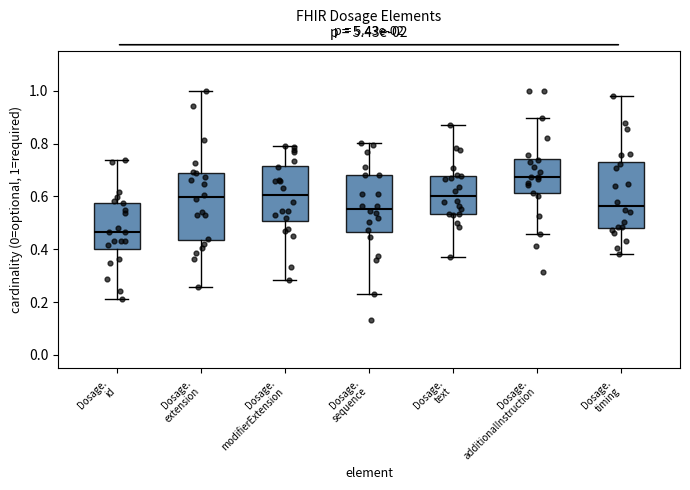

Reading left to right, read every box against the y-axis: the position of its median line, the range the box covers, and the ends of its whiskers. The values are not printed on the chart, so give them approximately, as read against the axis.

Dosage. id: median 0.46, box 0.40 to 0.58, whiskers 0.22 to 0.74
Dosage. extension: median 0.60, box 0.44 to 0.68, whiskers 0.26 to 1.00
Dosage. modifierExtension: median 0.60, box 0.50 to 0.72, whiskers 0.28 to 0.80
Dosage. sequence: median 0.56, box 0.46 to 0.68, whiskers 0.24 to 0.80
Dosage. text: median 0.60, box 0.54 to 0.68, whiskers 0.38 to 0.88
Dosage. additionalInstruction: median 0.68, box 0.62 to 0.74, whiskers 0.46 to 0.90
Dosage. timing: median 0.56, box 0.48 to 0.74, whiskers 0.38 to 0.98